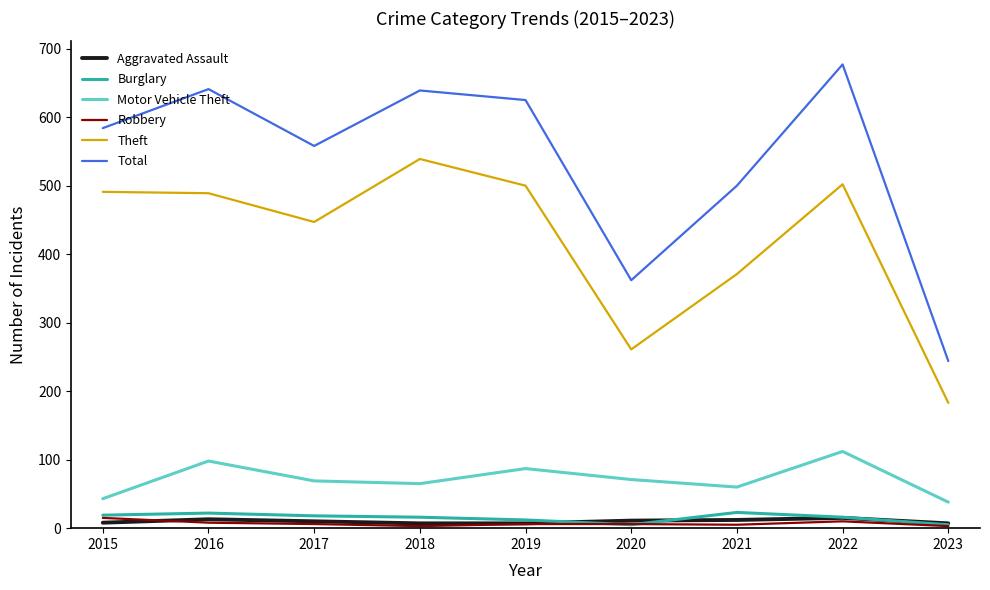

Between 2018 and 2023, which series saw the biggest shift?

Total